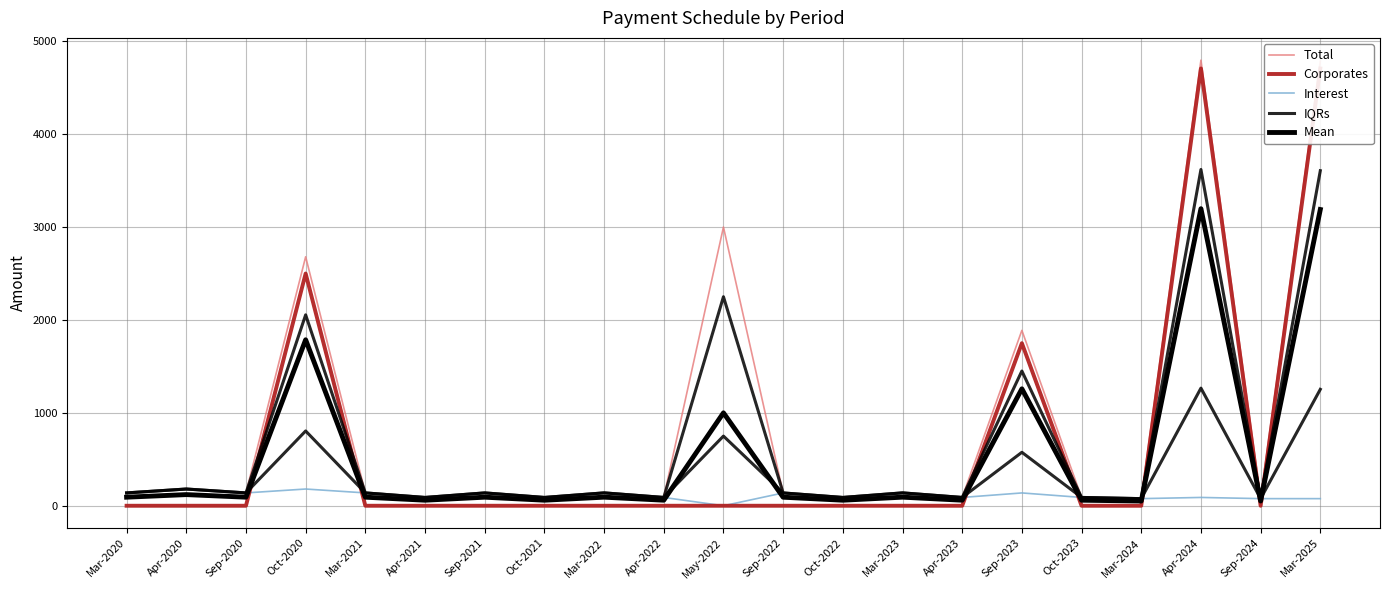

Which category has the highest value across all series?

Apr-2024